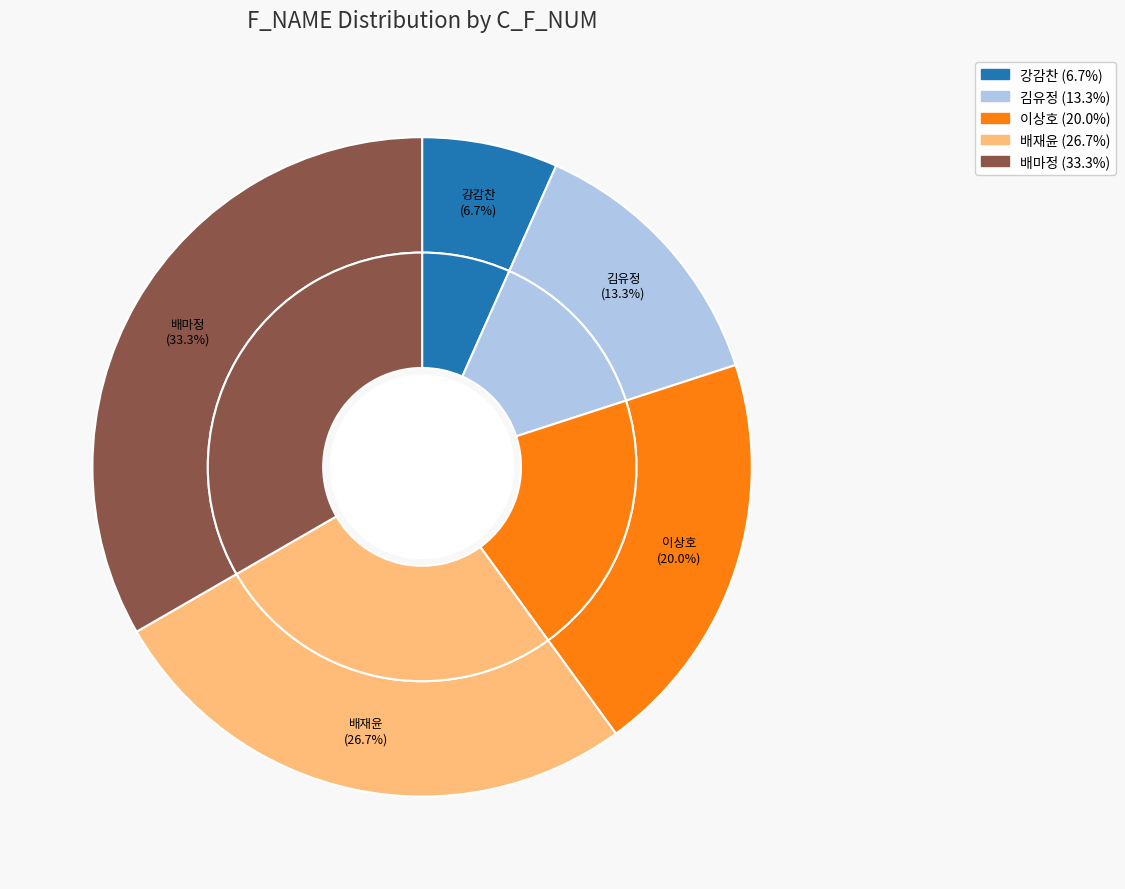

Is 김유정 the majority of the pie?

No